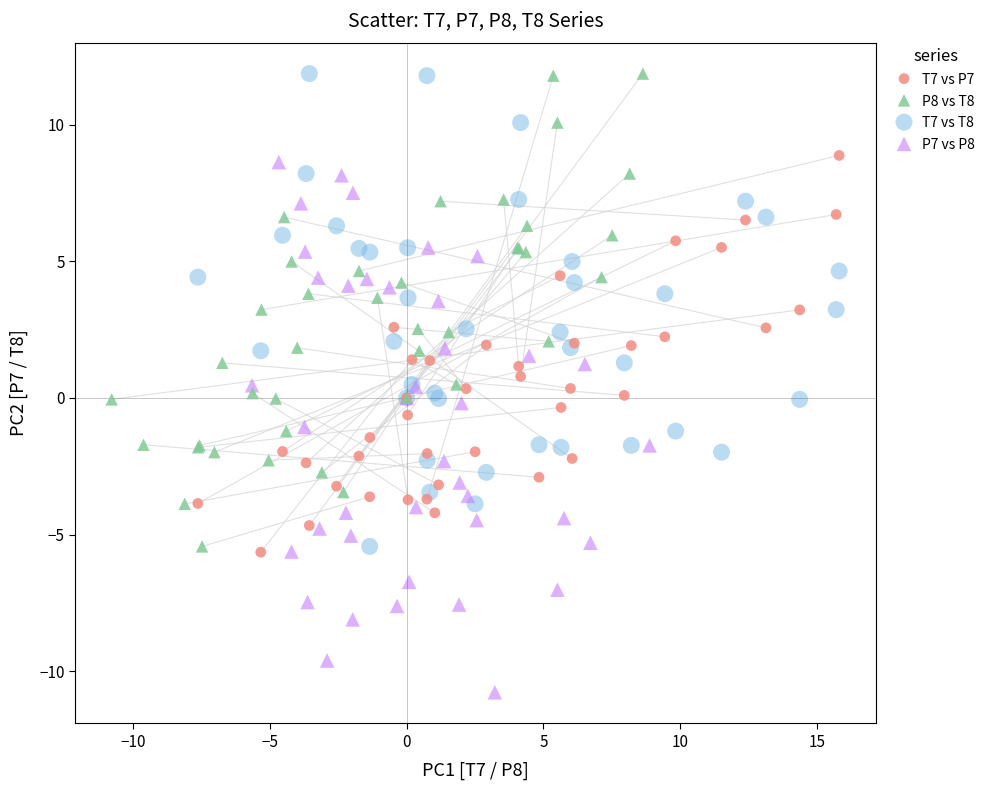

Which series contains the lowest Y value?

P7 vs P8